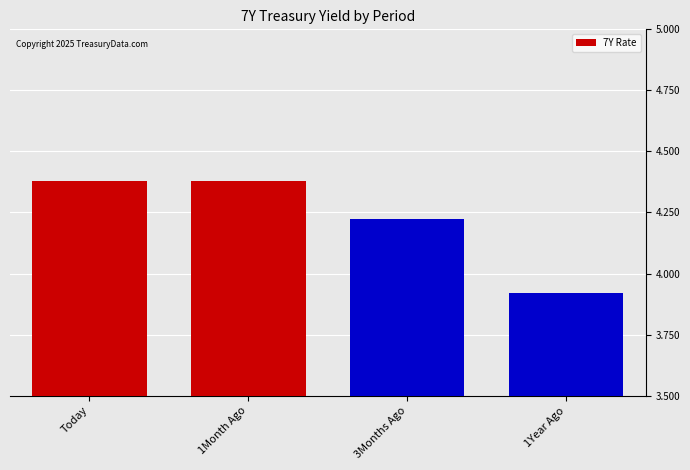

What is the label of the 2nd bar from the left?

1Month Ago